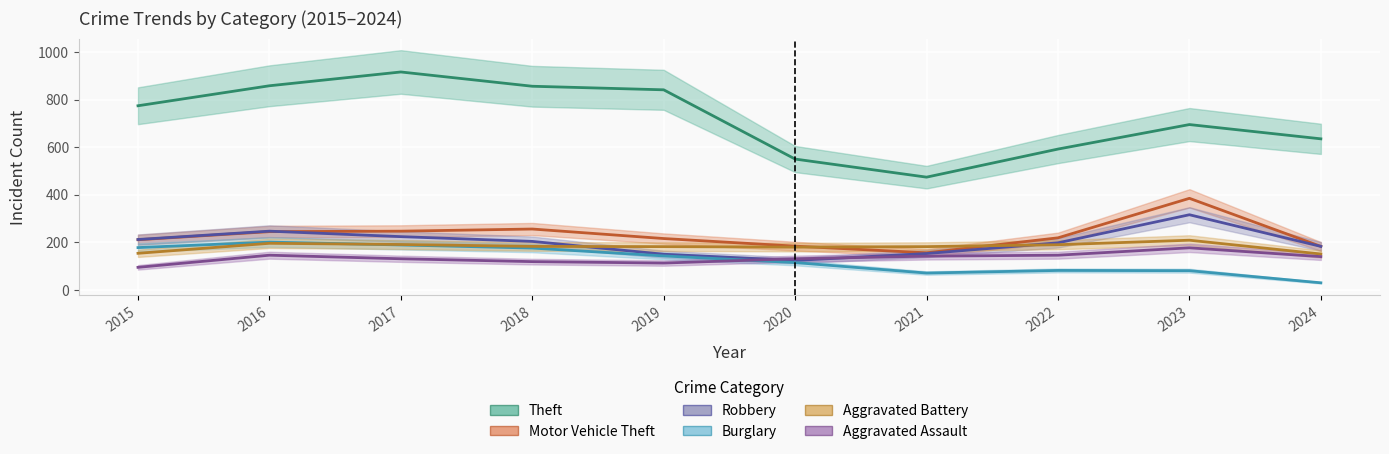

At which category does Motor Vehicle Theft reach its first local peak?

2018